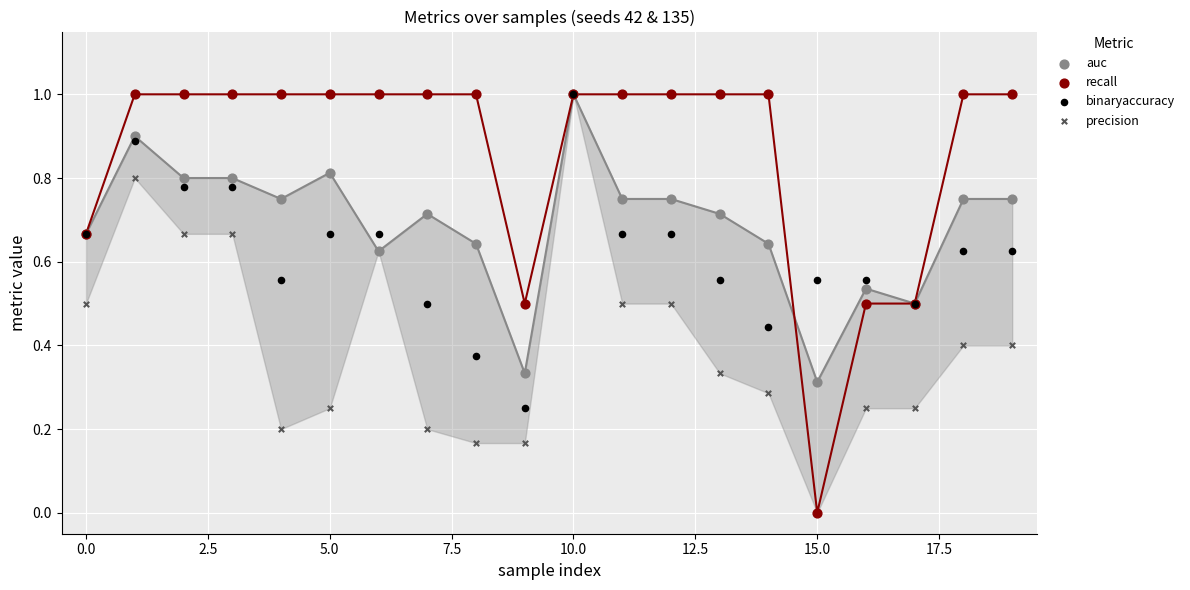

Which series reaches the maximum Y coordinate?

auc